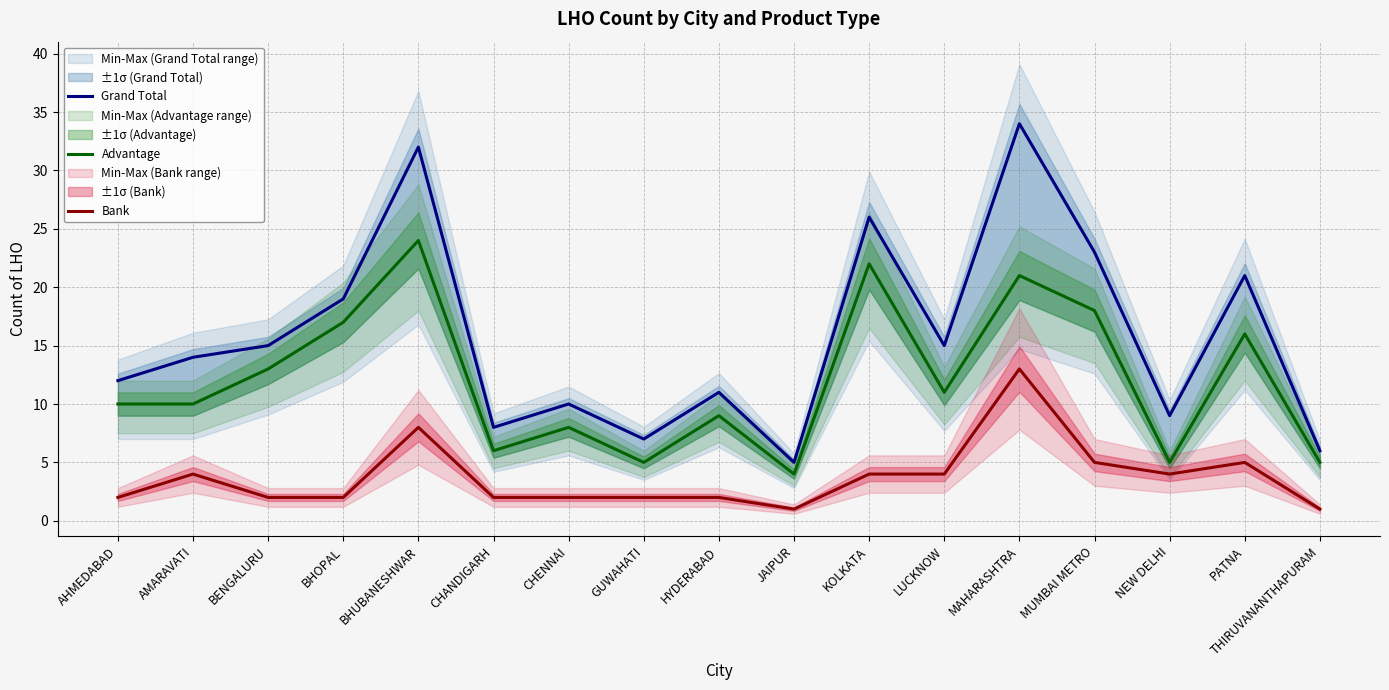

What is the difference between the Grand Total values at GUWAHATI and HYDERABAD?

4